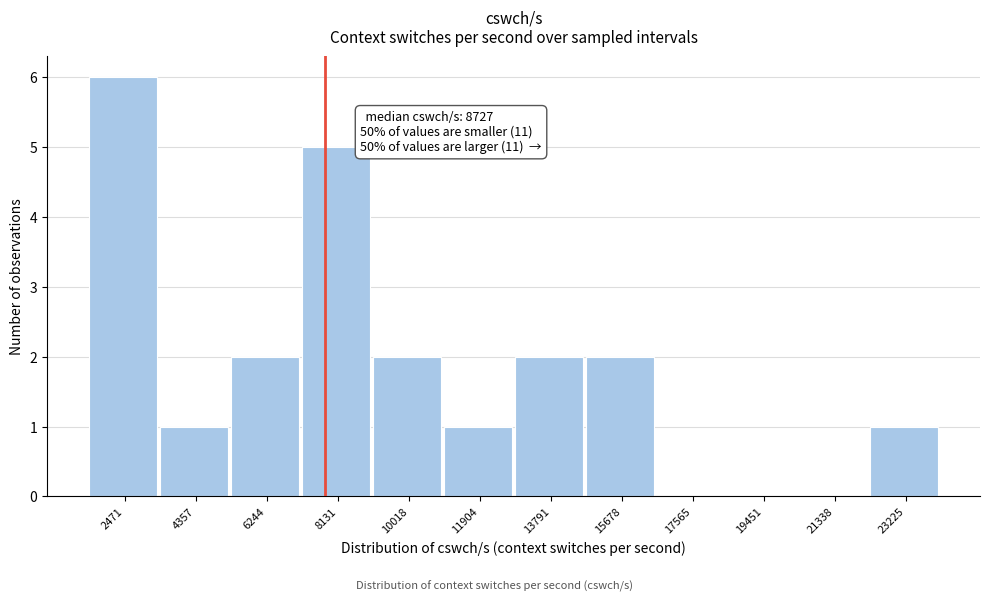

Reading left to right, extract all data points from this chart.

2471=6	4357=1	6244=2	8131=5	10018=2	11904=1	13791=2	15678=2	17565=0	19451=0	21338=0	23225=1